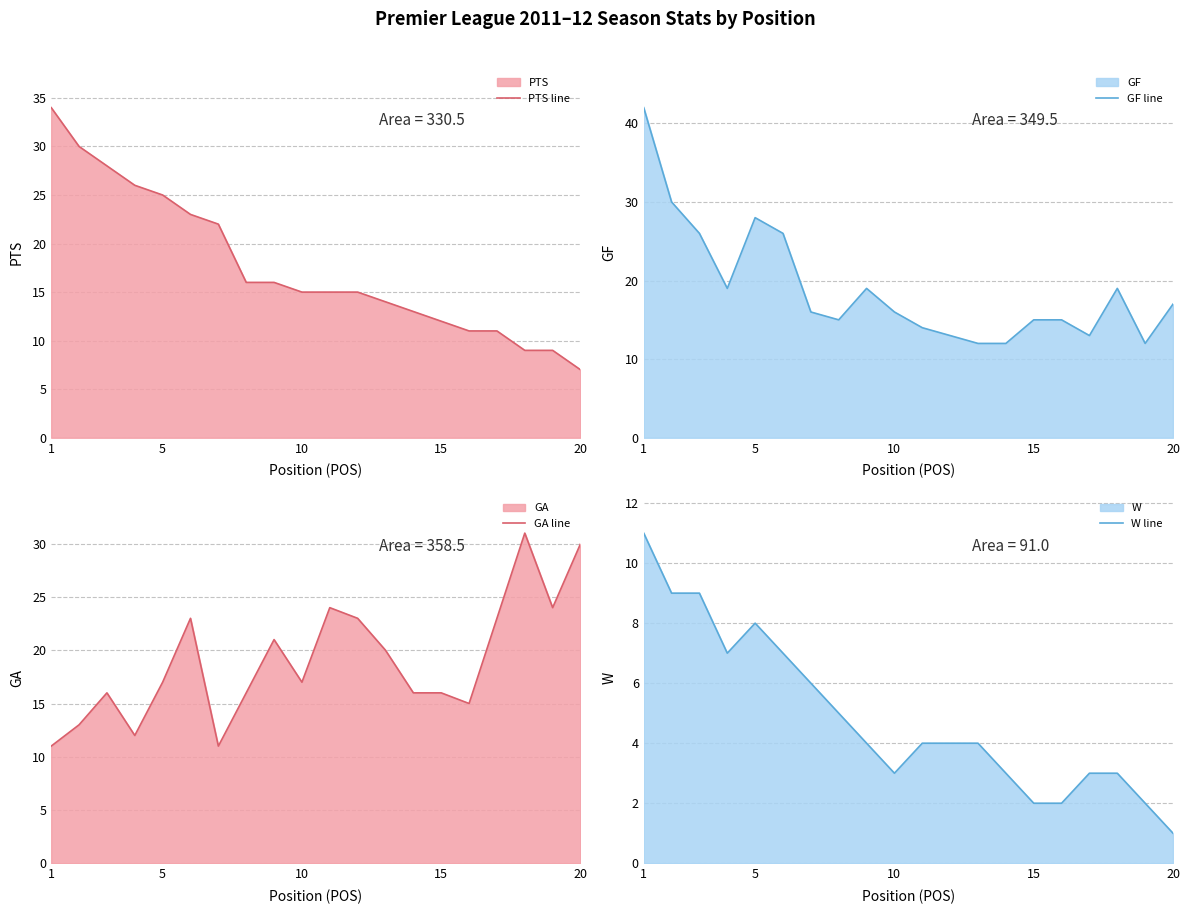

True or false: GF line and W line cross at least once.

False